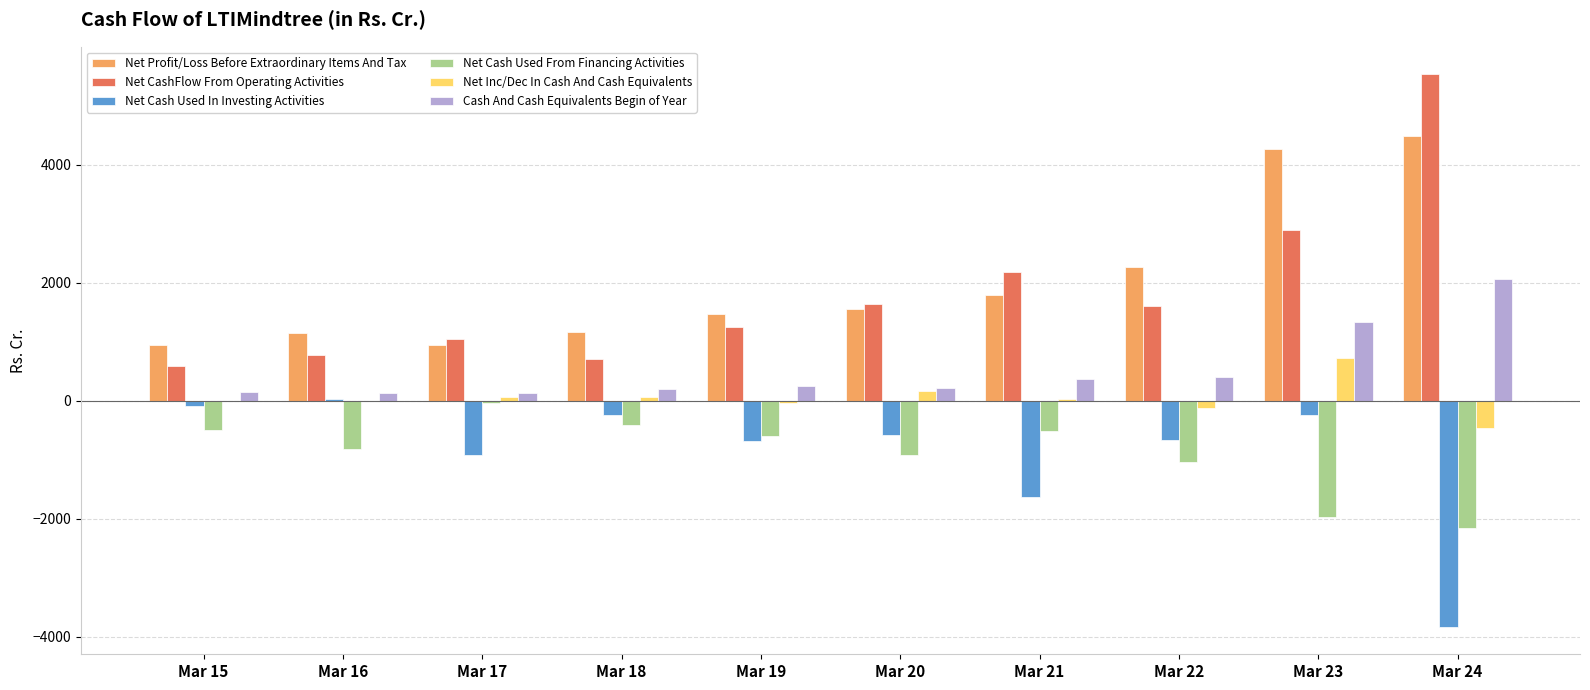

Which series changed the most between Mar 18 and Mar 24?

Net CashFlow From Operating Activities